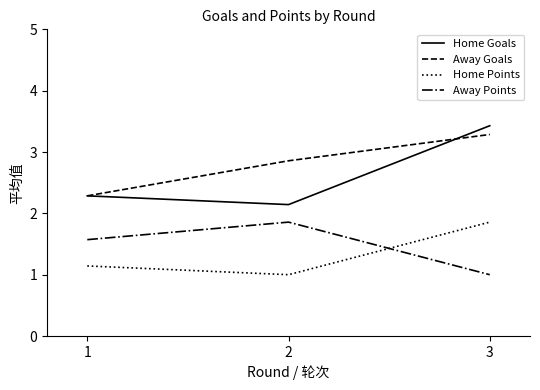

The value of Away Points at 3 is 1.3. True or false?

False